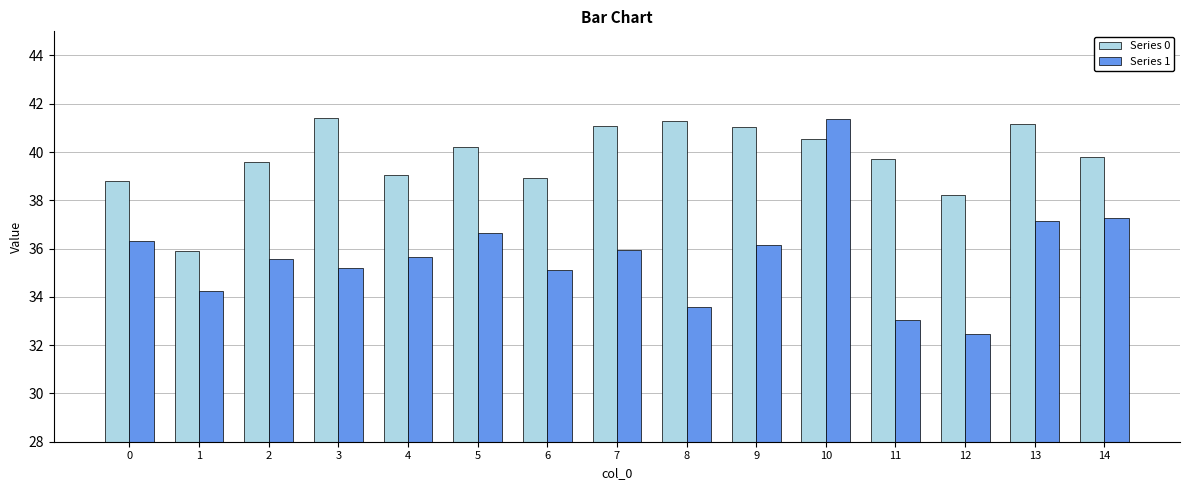

What are all the series names shown in the legend?

Series 0, Series 1